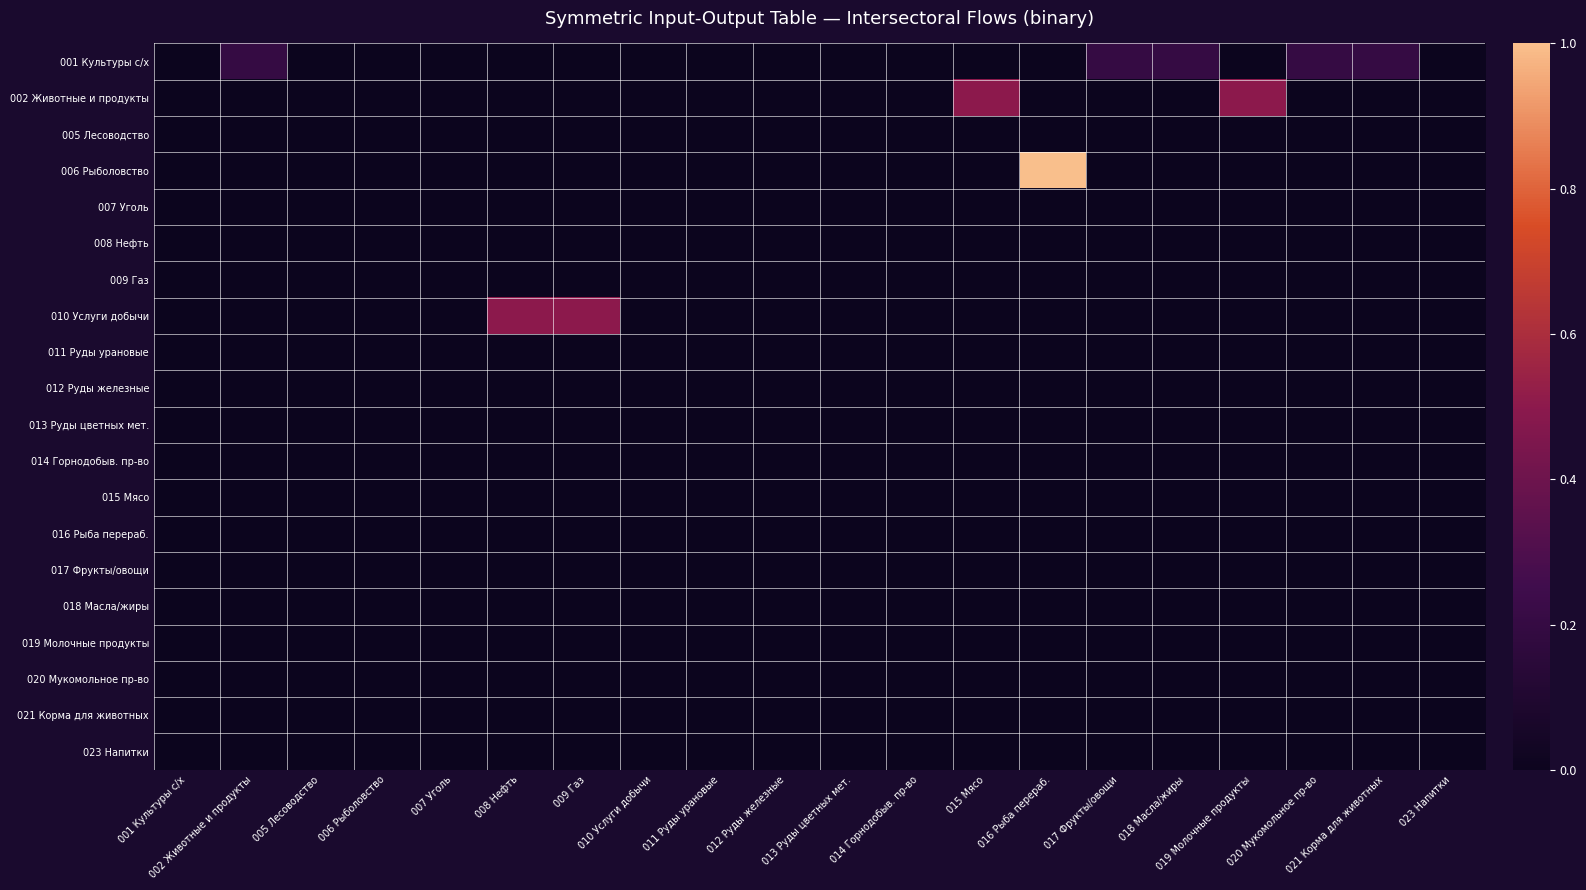

List the series in order of their peak value, lowest first.

005 Лесоводство, 007 Уголь, 008 Нефть, 009 Газ, 011 Руды урановые, 012 Руды железные, 013 Руды цветных мет., 014 Горнодобыв. пр-во, 015 Мясо, 016 Рыба перераб., 017 Фрукты/овощи, 018 Масла/жиры, 019 Молочные продукты, 020 Мукомольное пр-во, 021 Корма для животных, 023 Напитки, 001 Культуры с/х, 002 Животные и продукты, 010 Услуги добычи, 006 Рыболовство